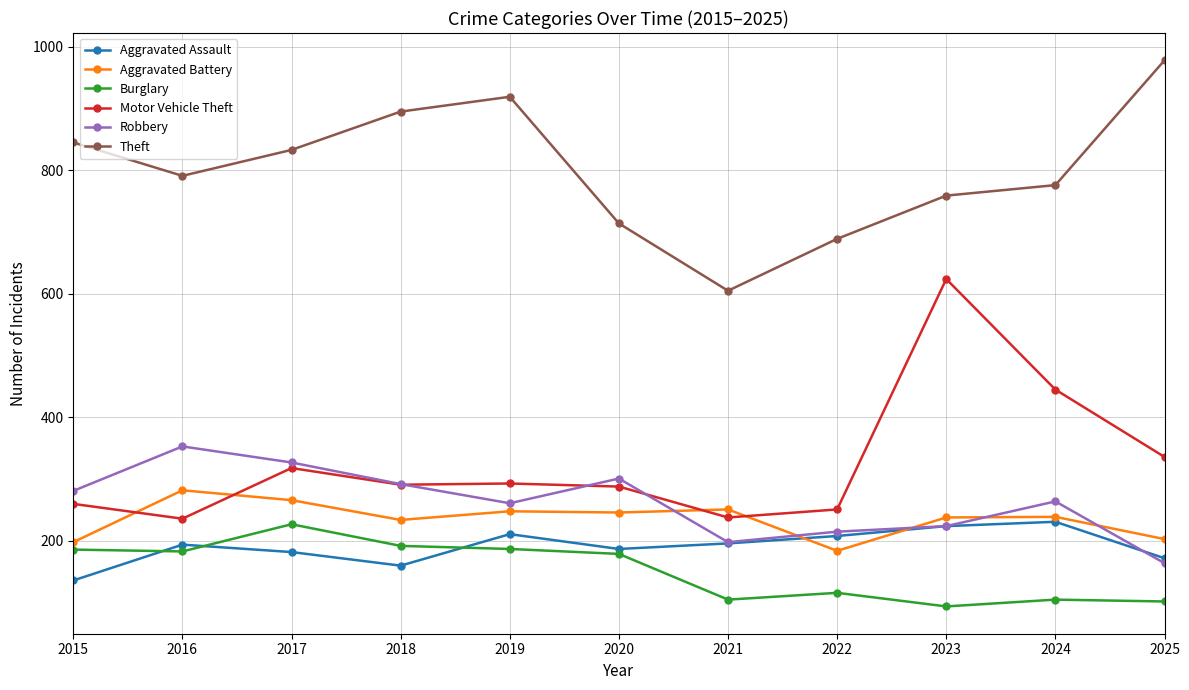

What is the value of the Robbery point at the 11th from the left?

164